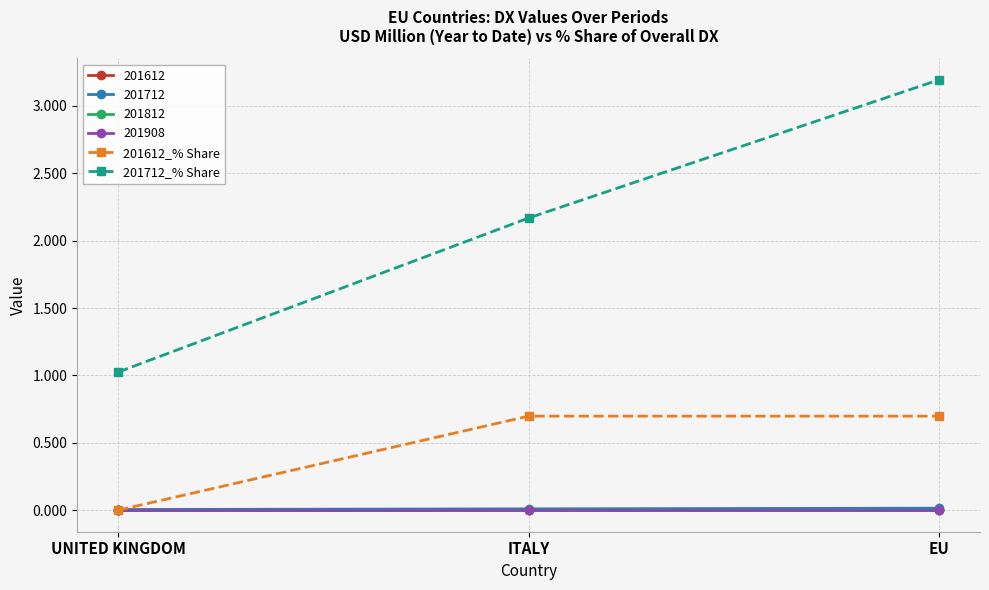

What is the average value of the 201612_% Share series?

0.5